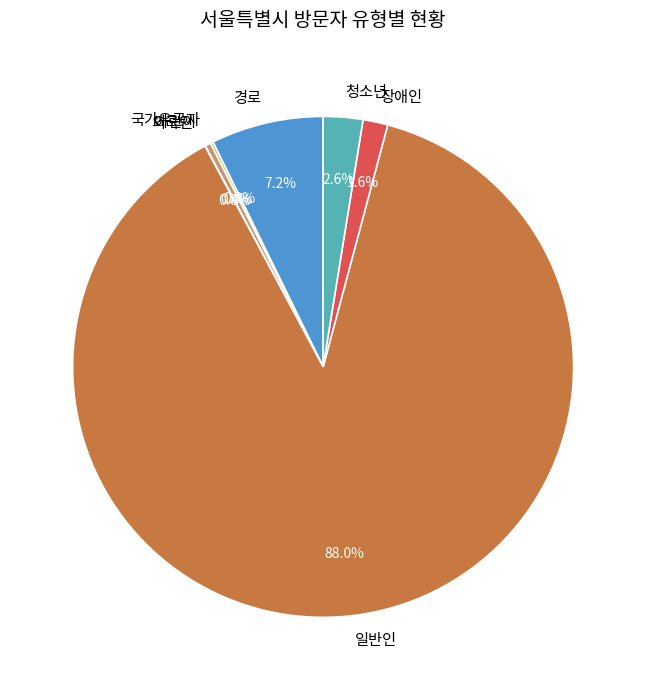

Combined, what portion of the pie is 경로 and 청소년?

9.8%